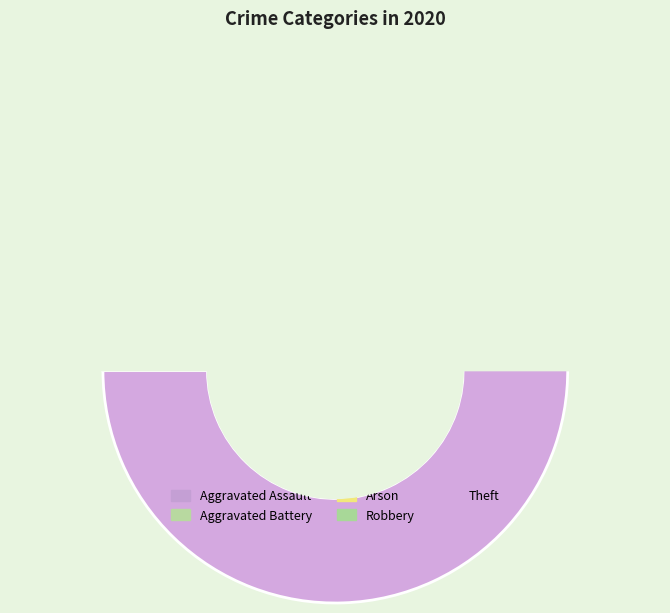

Is there any slice that represents more than half of the pie?

Yes